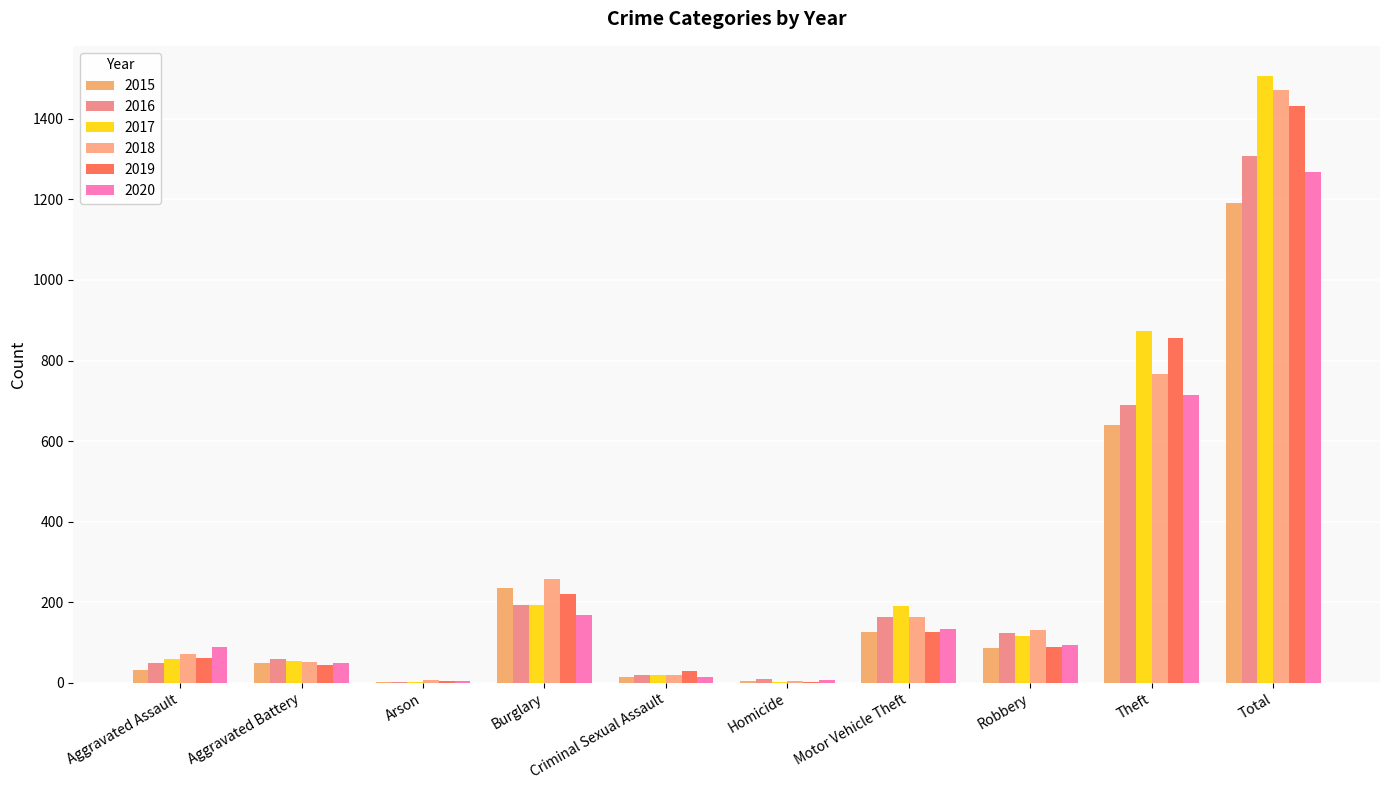

What is the label of the 5th bar from the right?

Homicide